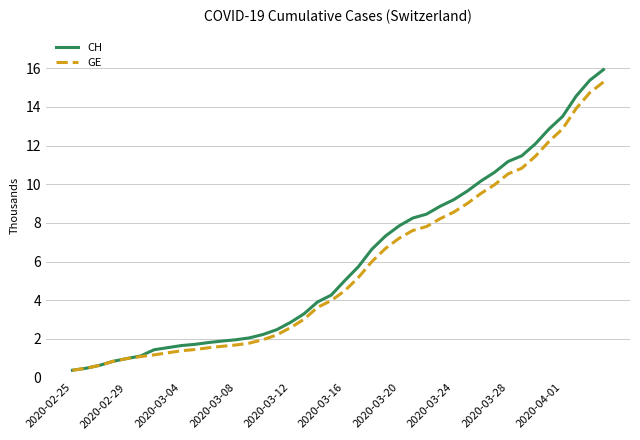

What is the maximum value shown in the chart?

15.9